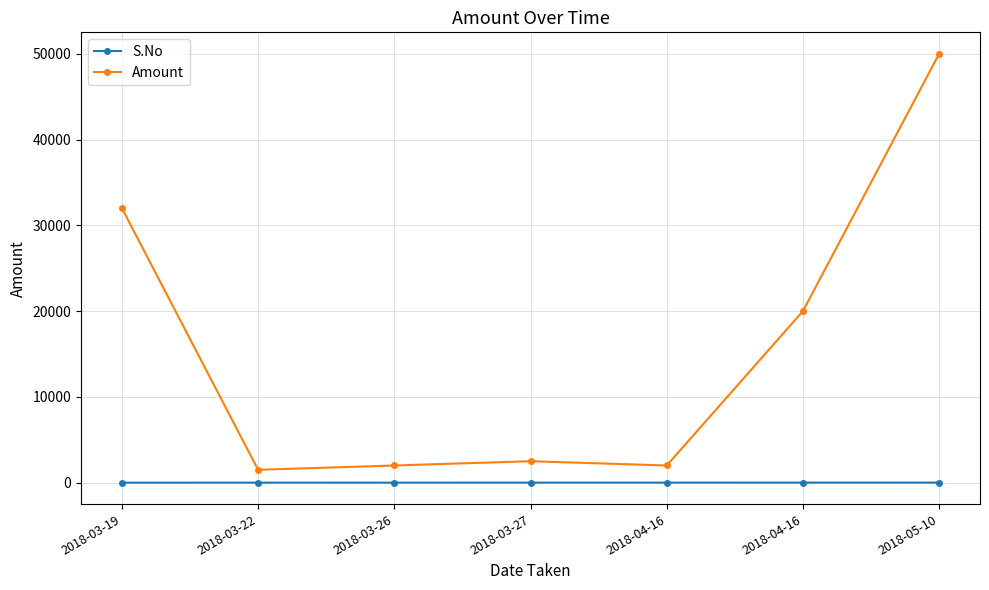

What is the label of the 7th point from the right?

2018-03-19